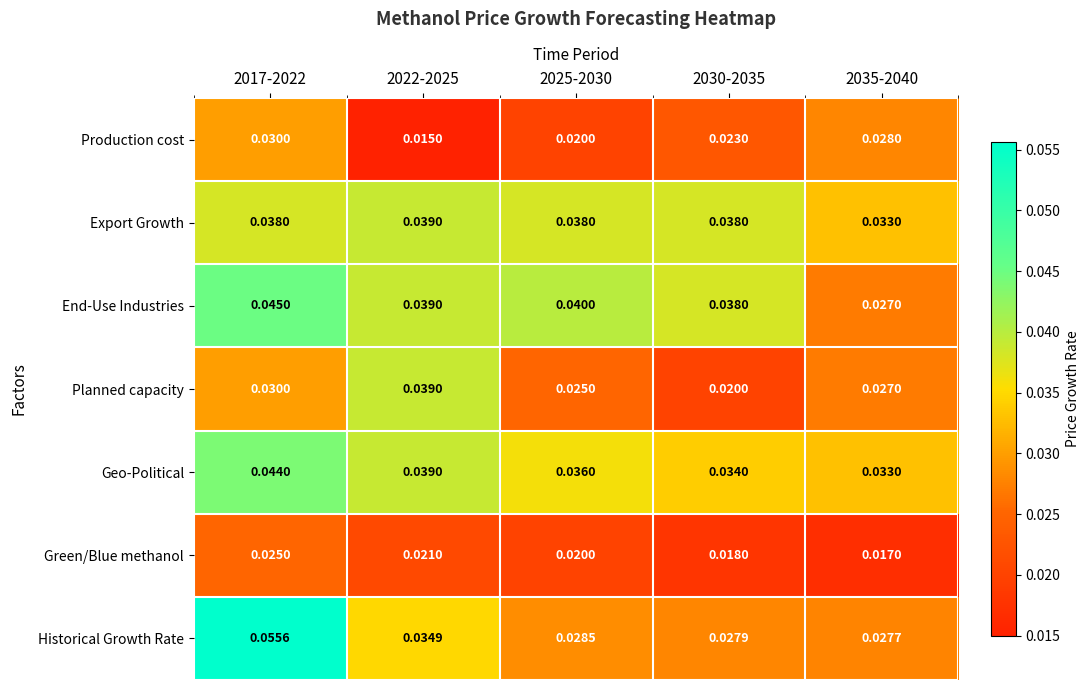

How many categories are shown in the chart?

5